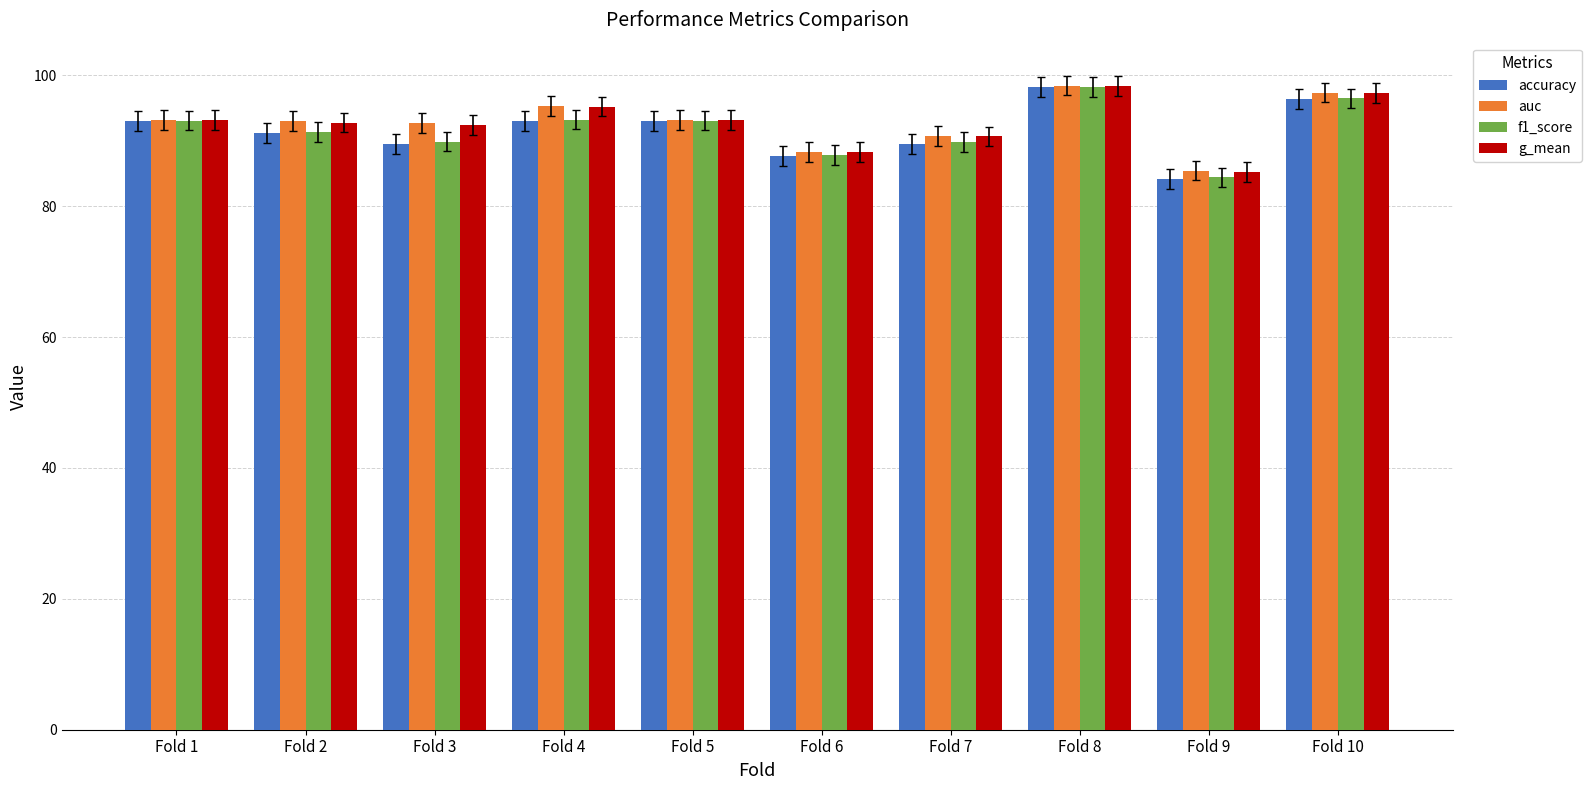

Which category has the lowest value across all series?

Fold 9